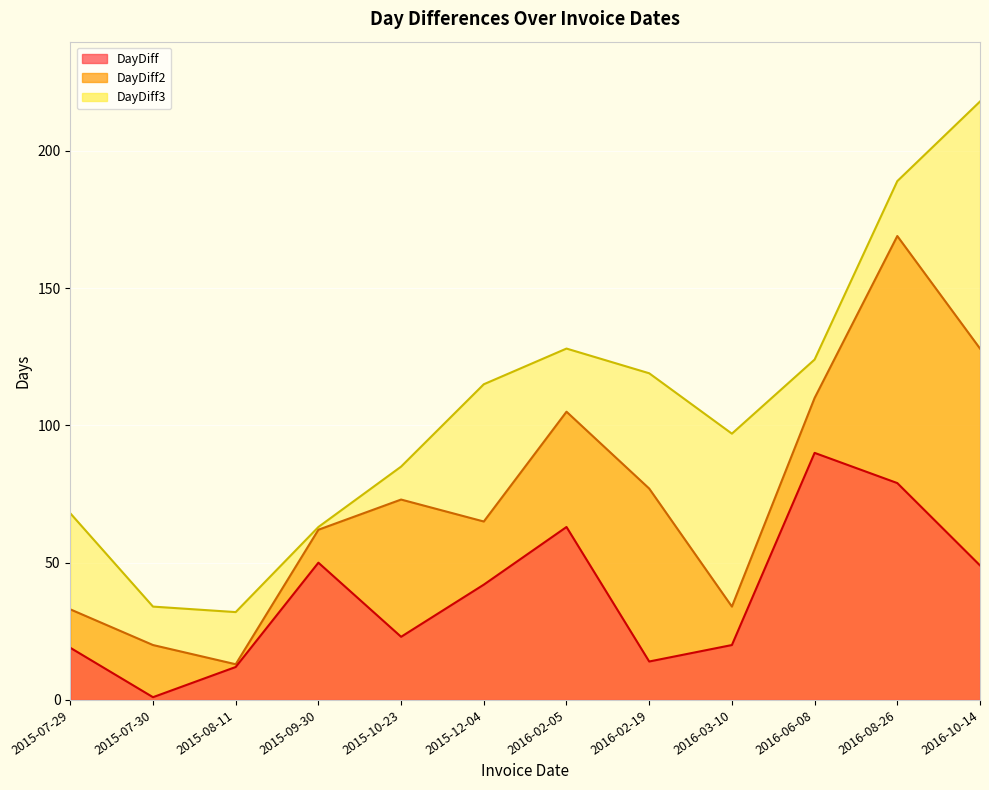

At which label does DayDiff3 reach its peak?

2016-10-14